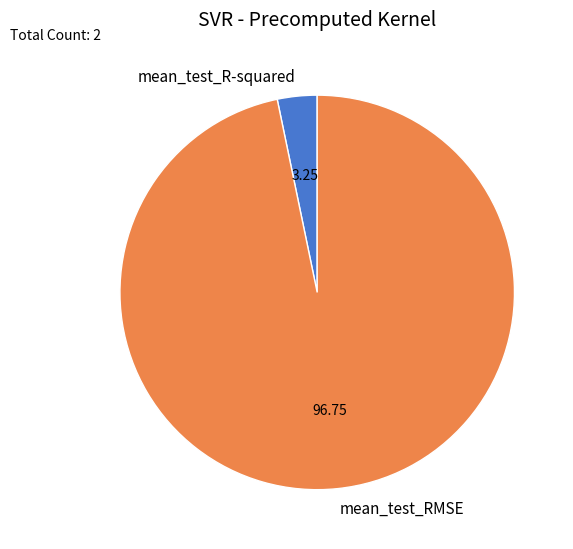

What is the largest slice in the pie chart?

mean_test_RMSE